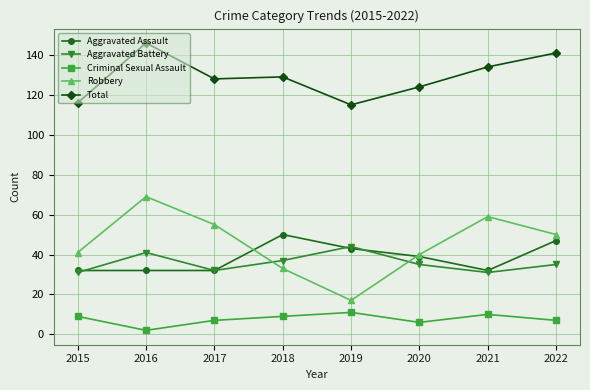

What value does the Robbery series have at 2018?

33